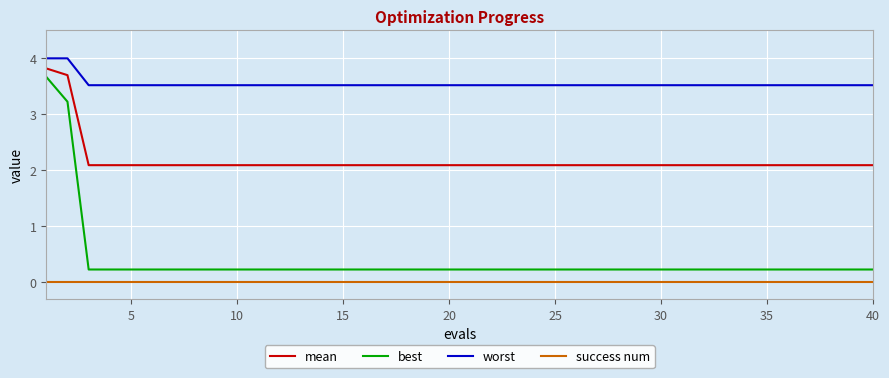

What is the greatest value displayed?

4.0